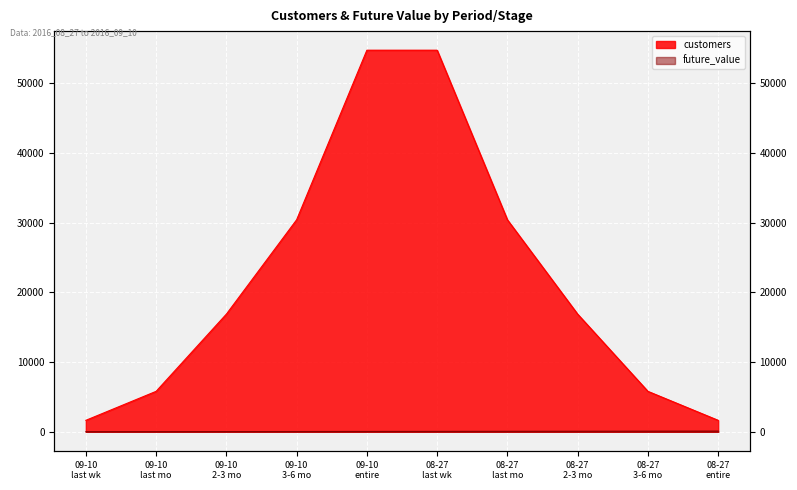

Which label corresponds to the largest value in the chart?

09-10 entire